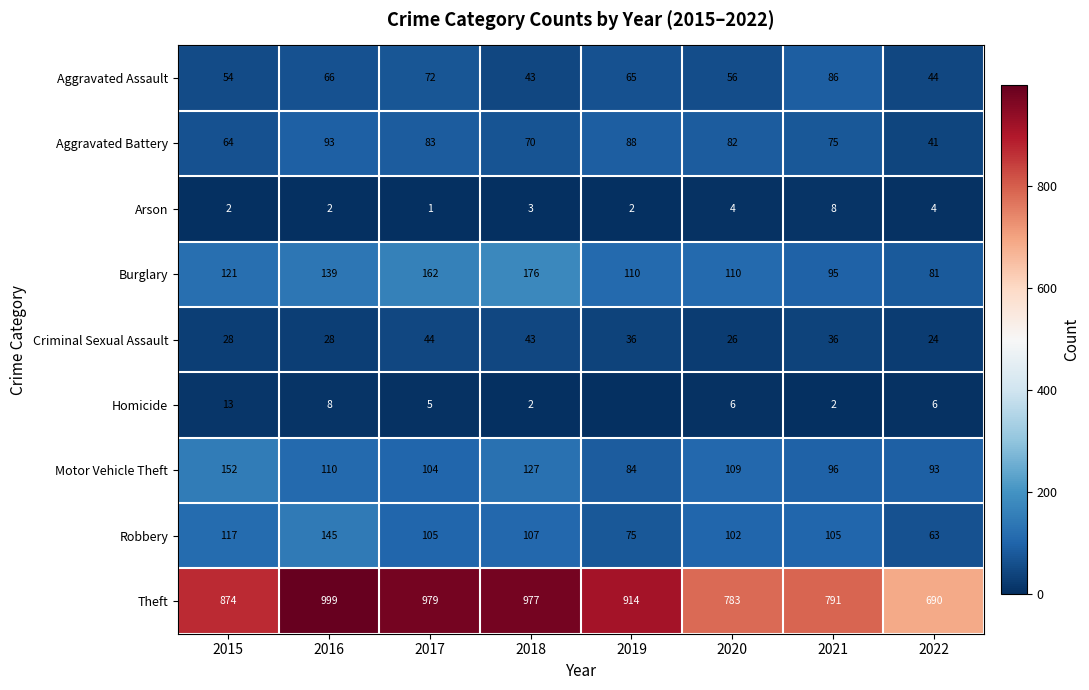

Which has a higher value, 2021 or 2017?

2021